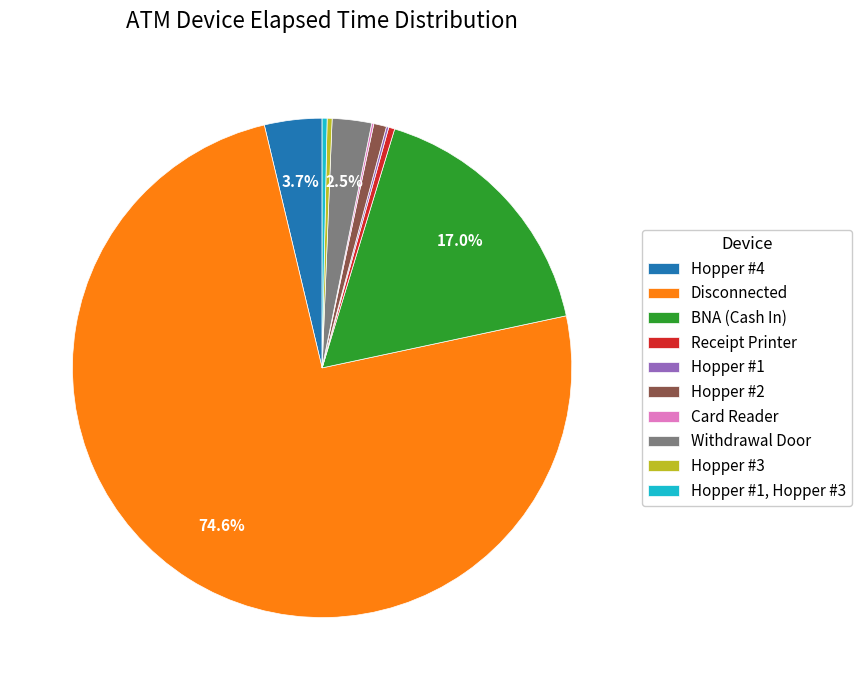

Is there a majority slice in this chart?

Yes